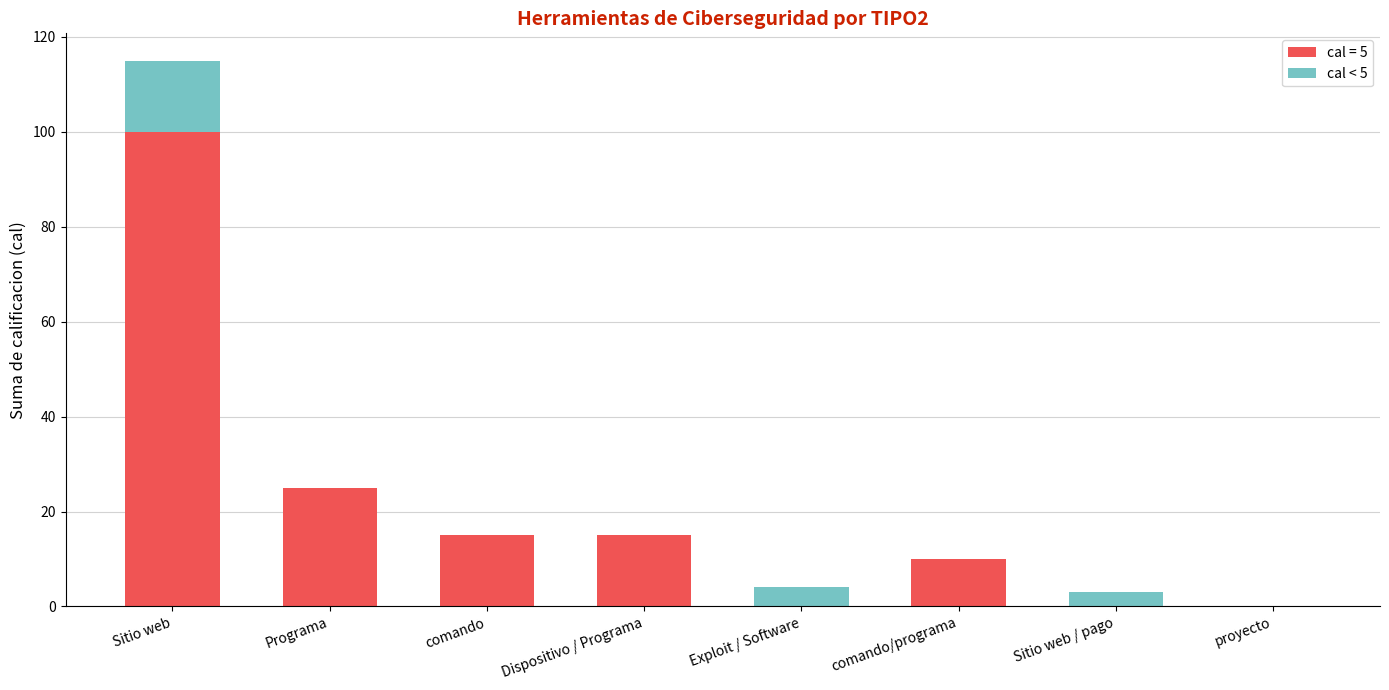

Reading left to right, list the values for the cal = 5 series.

Sitio web=100	Programa=25	comando=15	Dispositivo / Programa=15	Exploit / Software=0	comando/programa=10	Sitio web / pago=0	proyecto=0